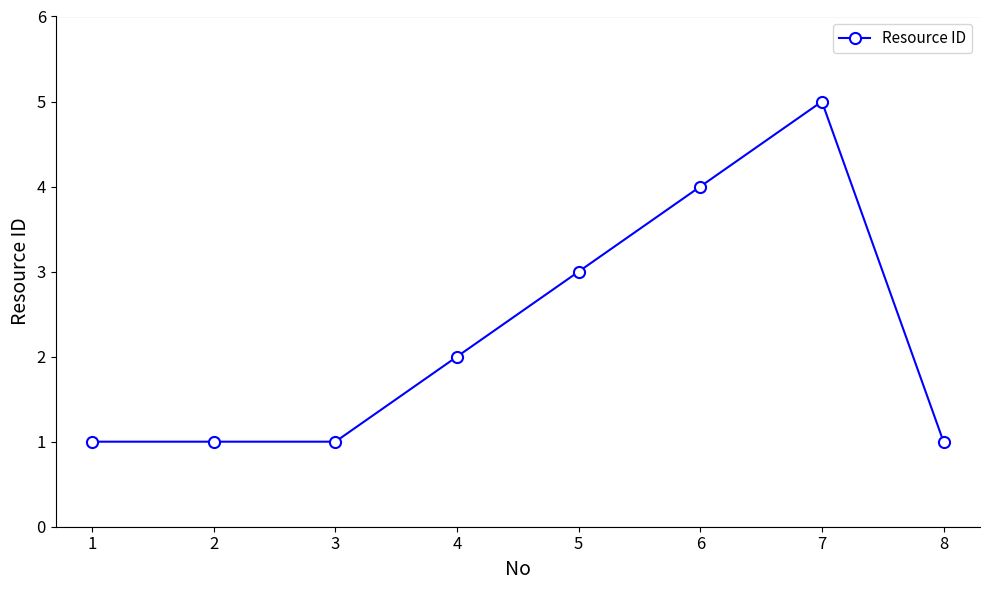

What is the value of the 5th point from the left?

3